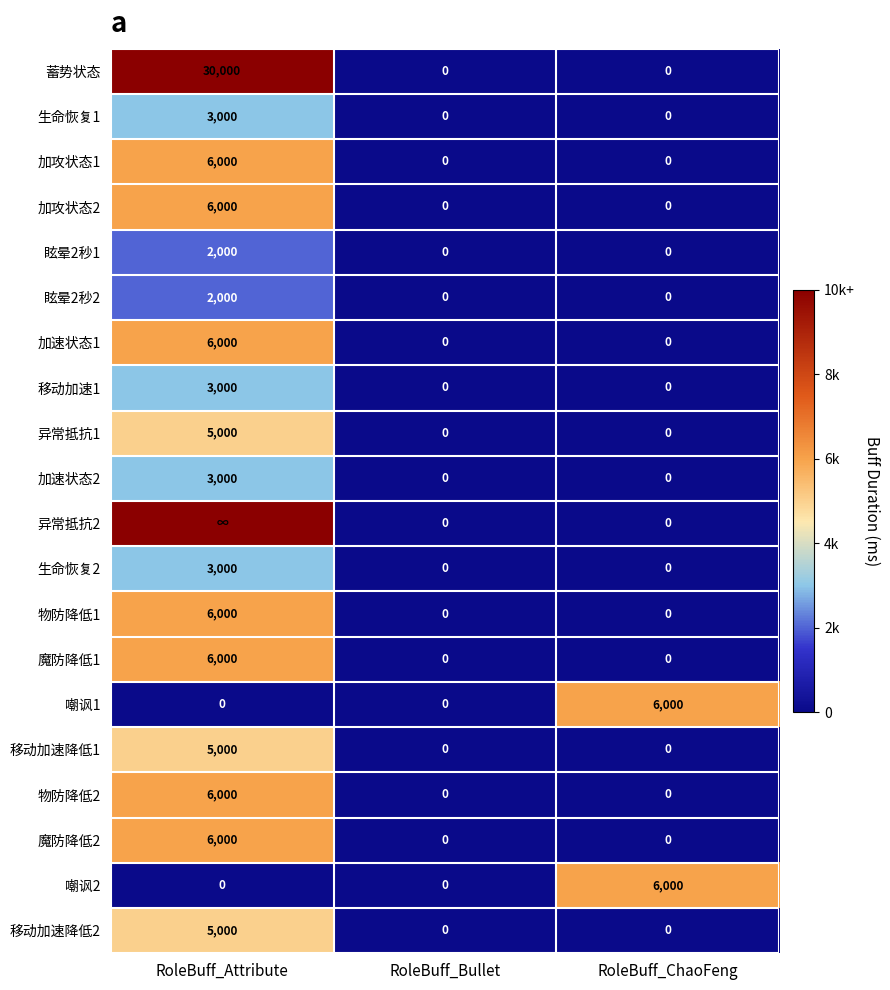

What is the average value of the 加速状态1 series?

2000